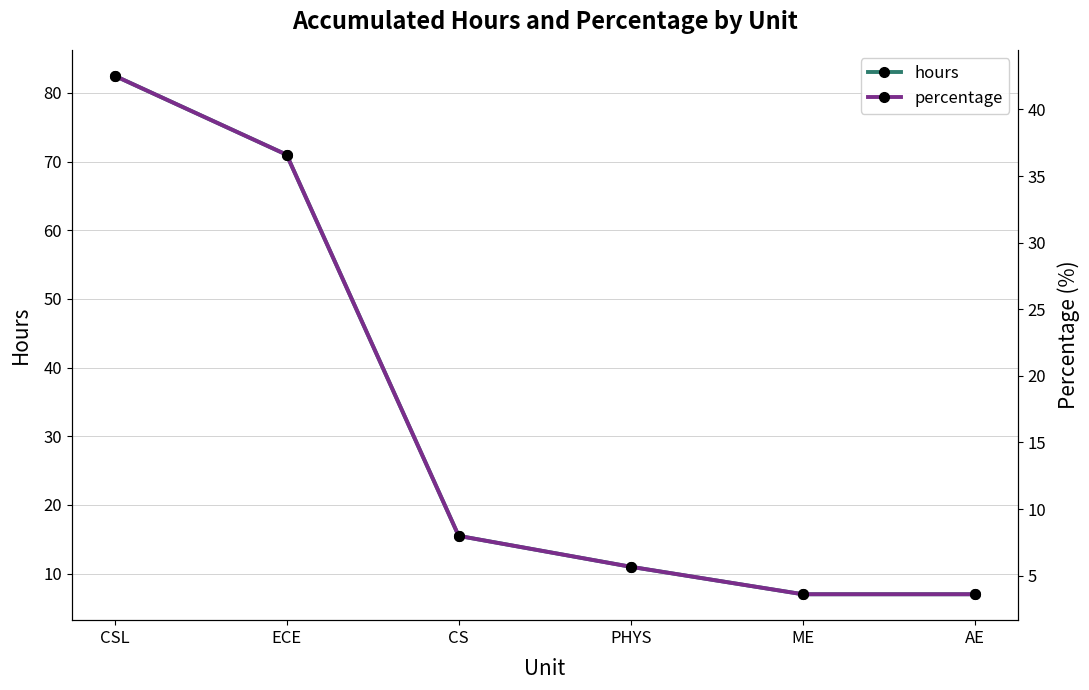

What are all the series names shown in the legend?

hours, percentage